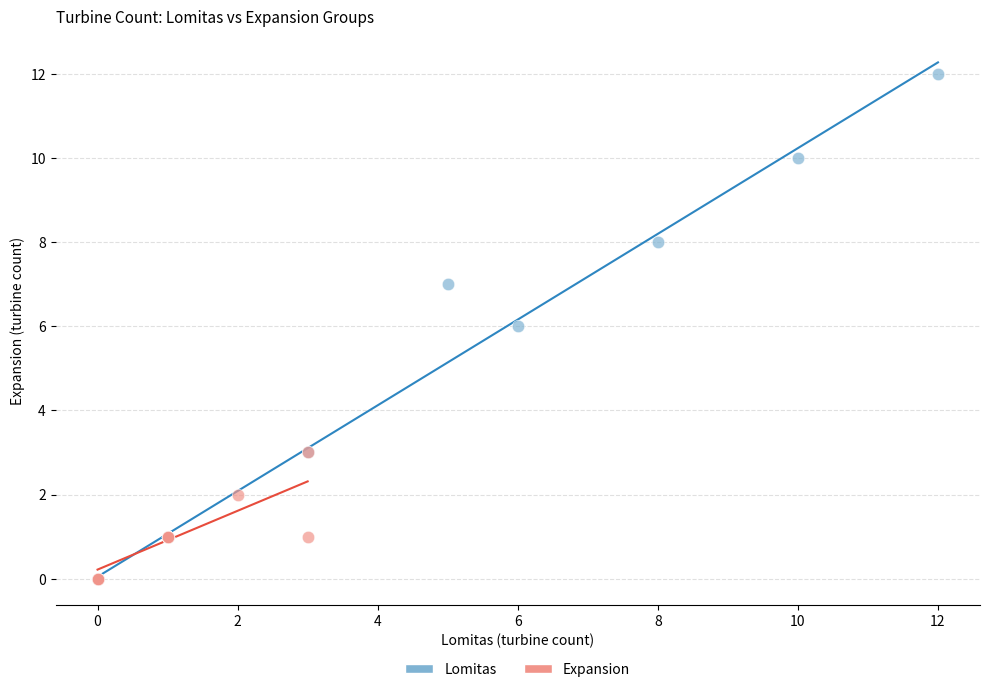

Which series contains the highest Y value?

Lomitas